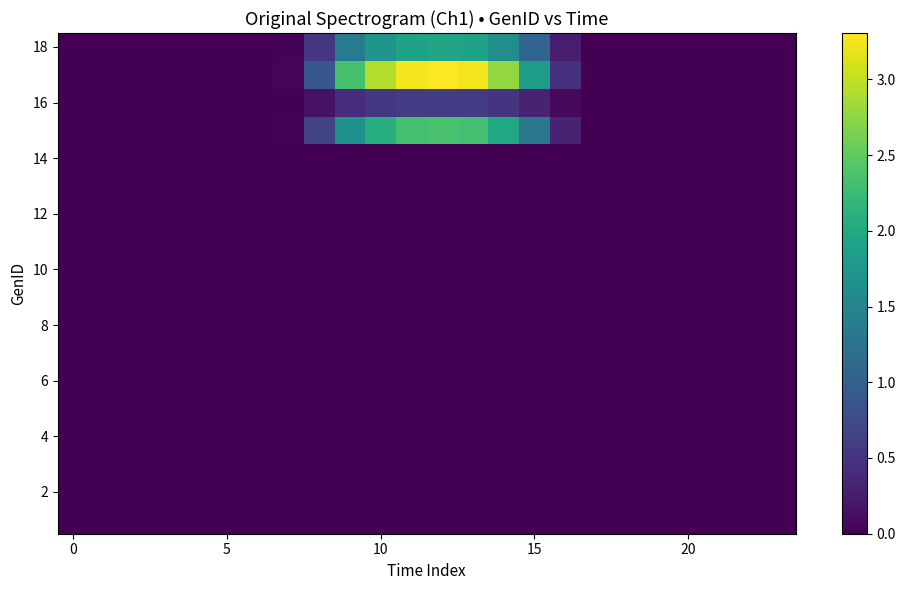

At how many categories does at least one series exceed 1?

7